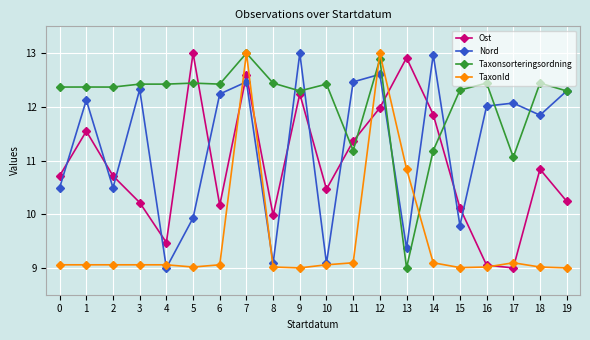

The Ost series shows 9.5 at 4. True or false?

True